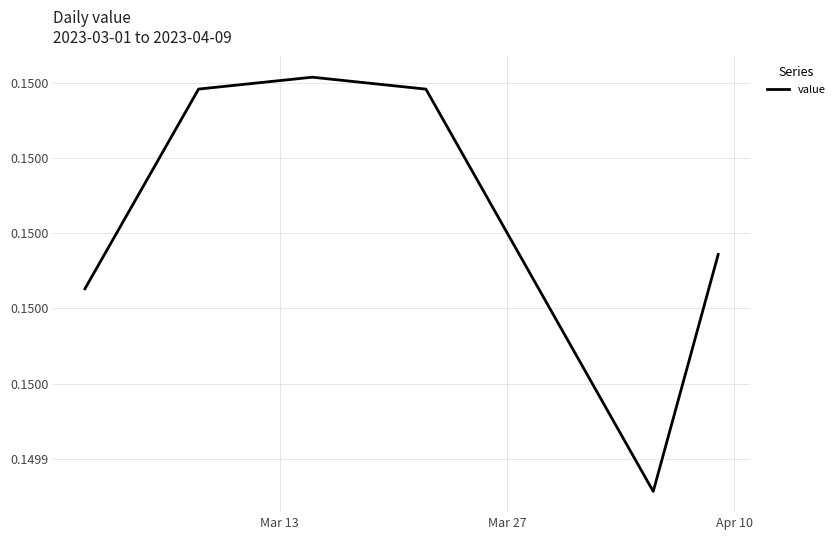

Count the values in the range 0 to 1.

40